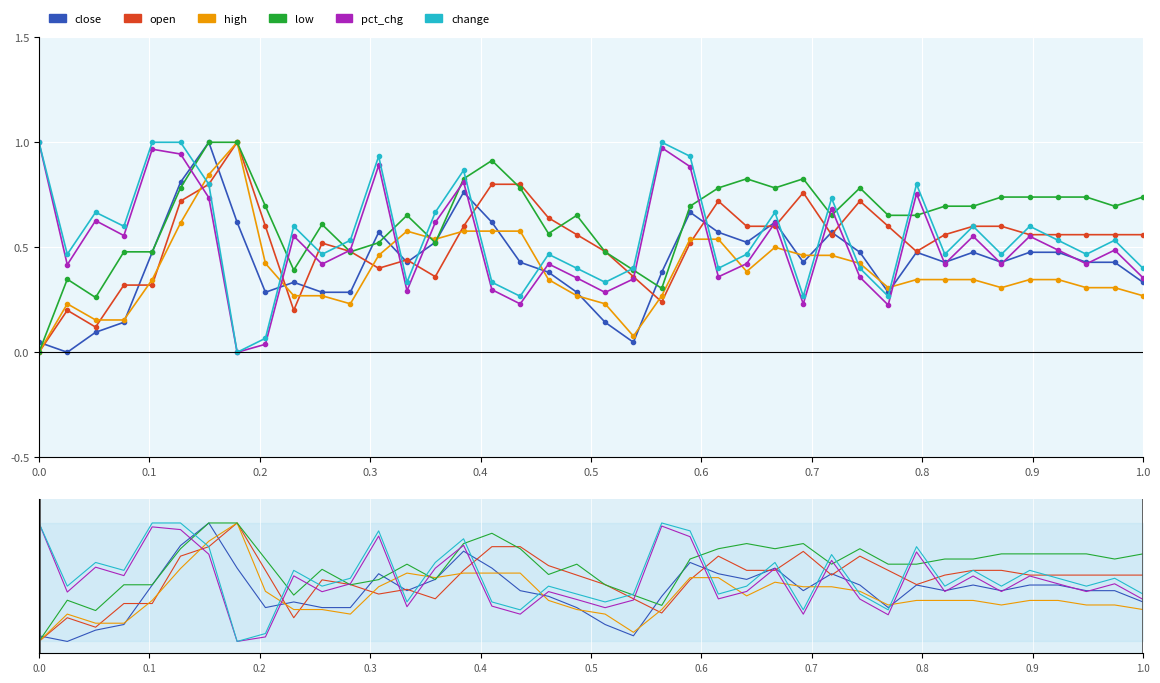

Which series ends up on top after the final intersection of change and high?

change